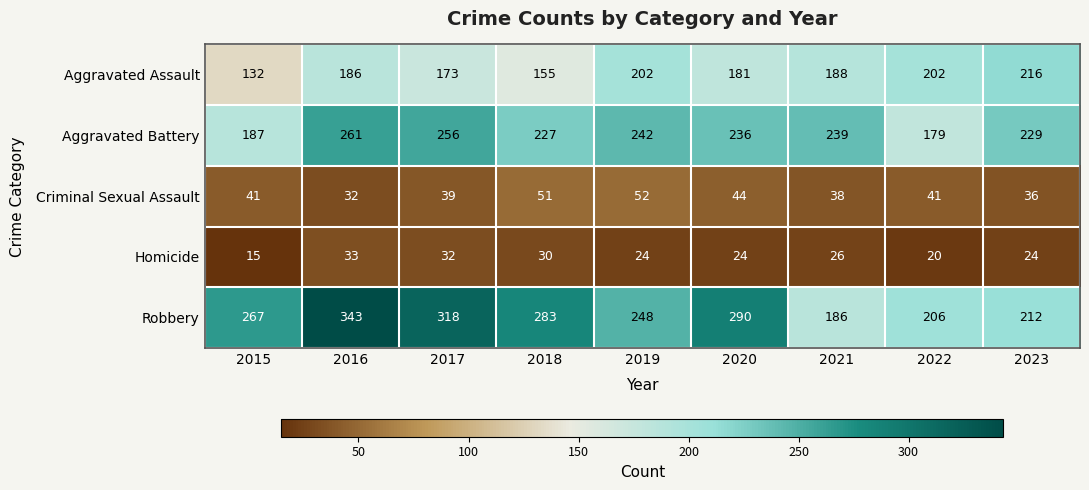

Which label corresponds to the smallest value in the chart?

2015